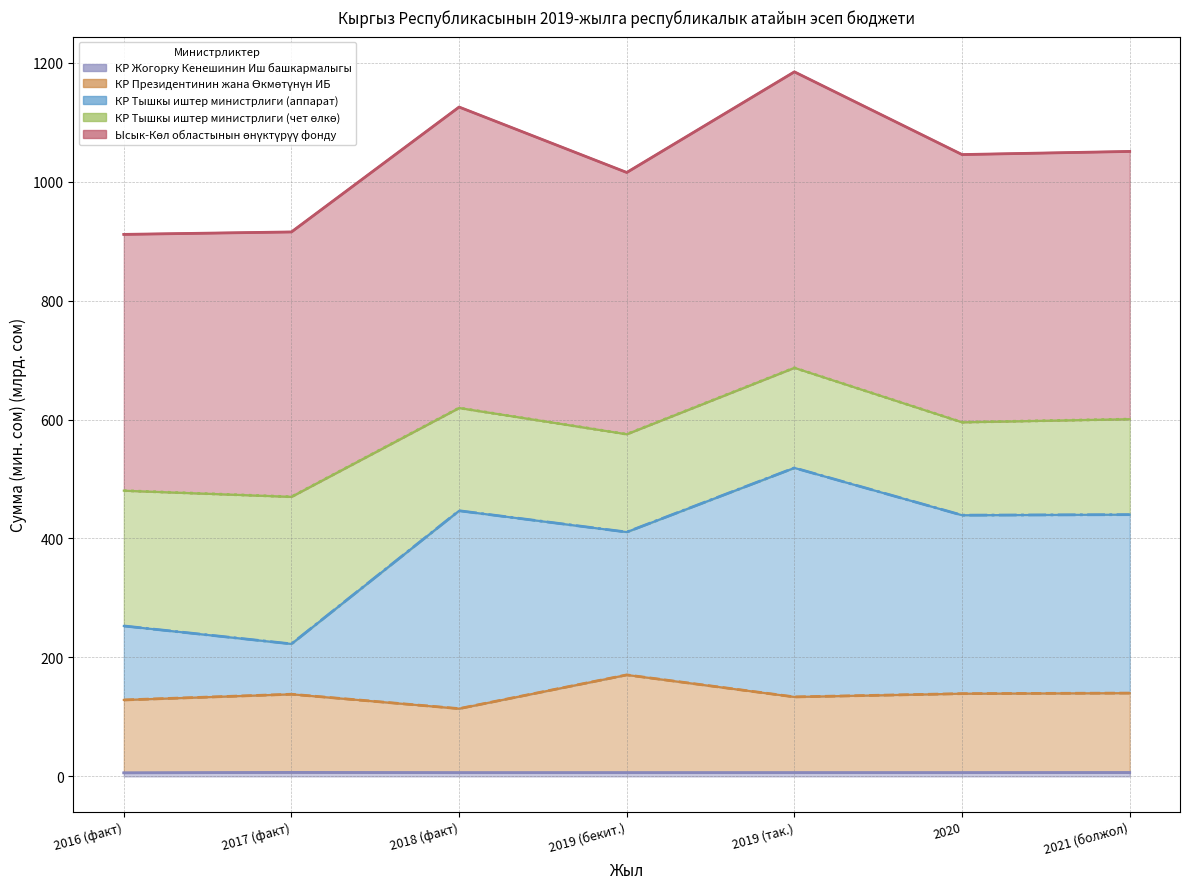

True or false: КР Тышкы иштер министрлиги (аппарат) has a value of 252.9 at 2016 (факт).

True